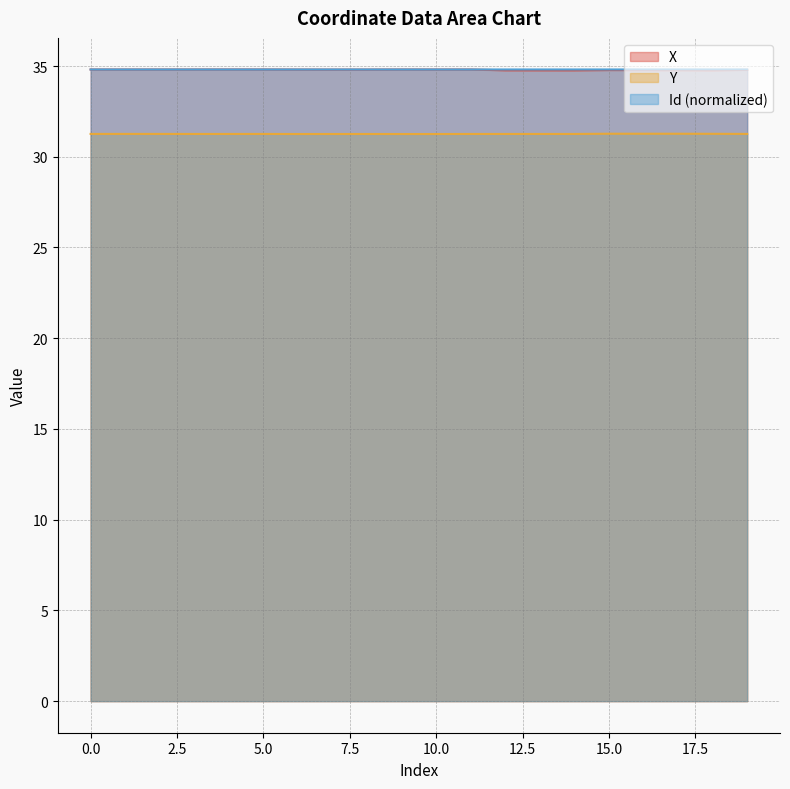

What is the average value of the Id series?

34.8